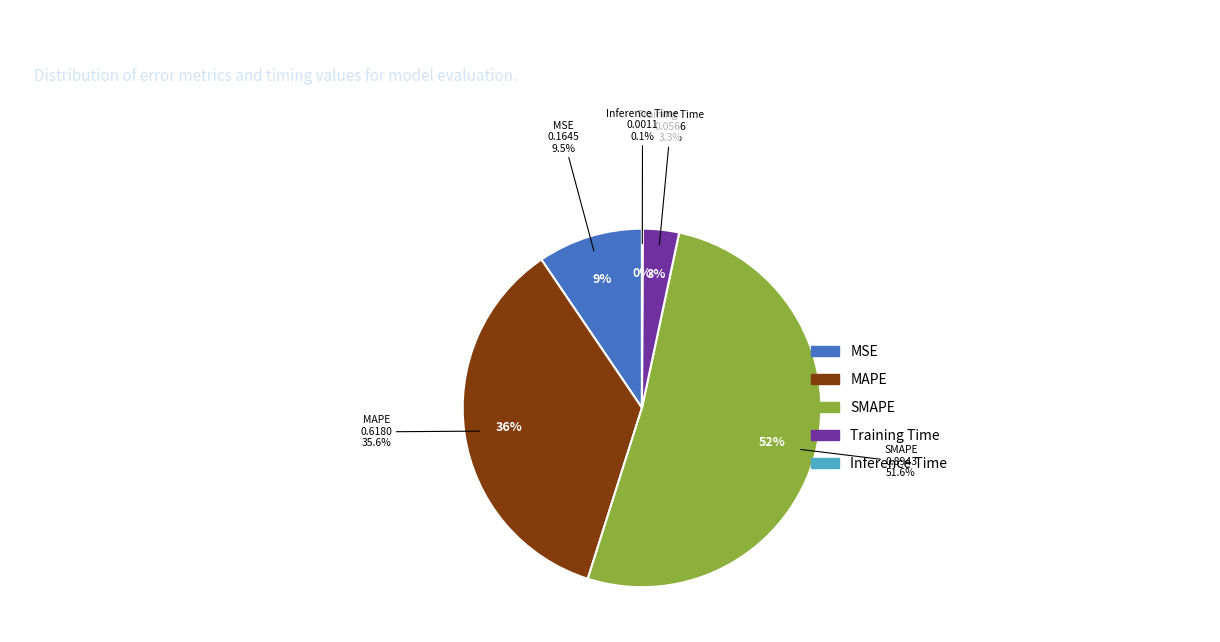

Combined, do SMAPE and Training Time account for over 50%?

Yes